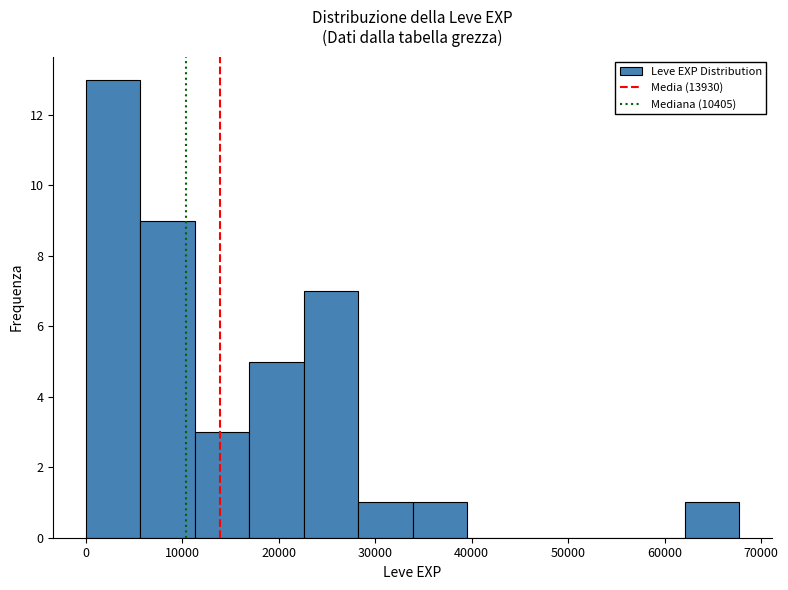

Reading left to right, list every bar in this chart as the range it spans on the x-axis followed by its height. Neither the bar edges nor the heights are printed on the chart, so give them approximately, as read against the axes.

0 to 6000: 13
6000 to 11000: 9
11000 to 17000: 3
17000 to 23000: 5
23000 to 28000: 7
28000 to 34000: 1
34000 to 40000: 1
40000 to 45000: 0
45000 to 51000: 0
51000 to 56000: 0
56000 to 62000: 0
62000 to 68000: 1